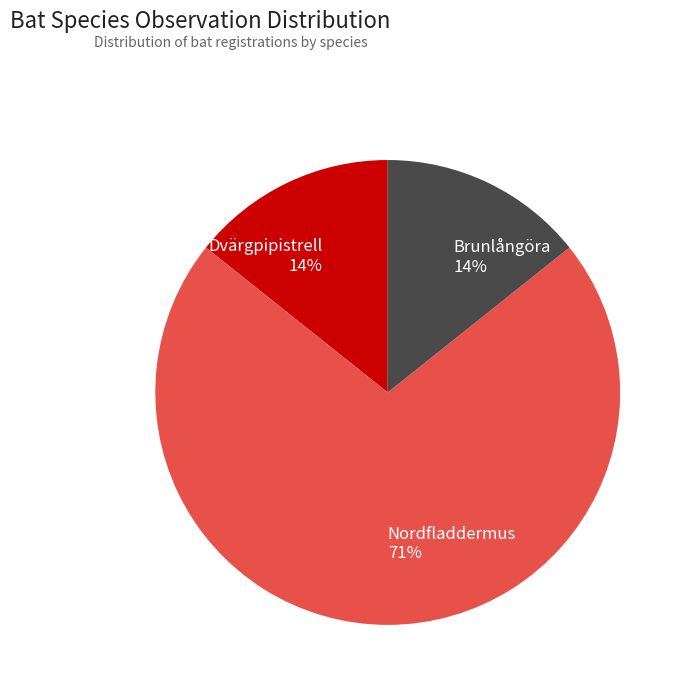

Which category has the biggest portion of the pie?

Nordfladdermus